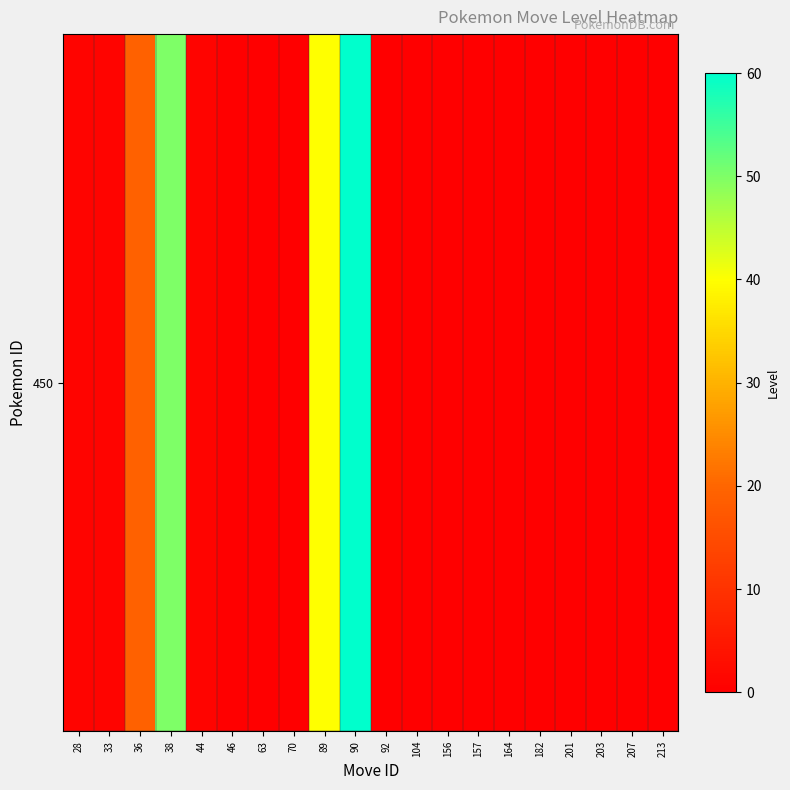

How many values are above zero?

7